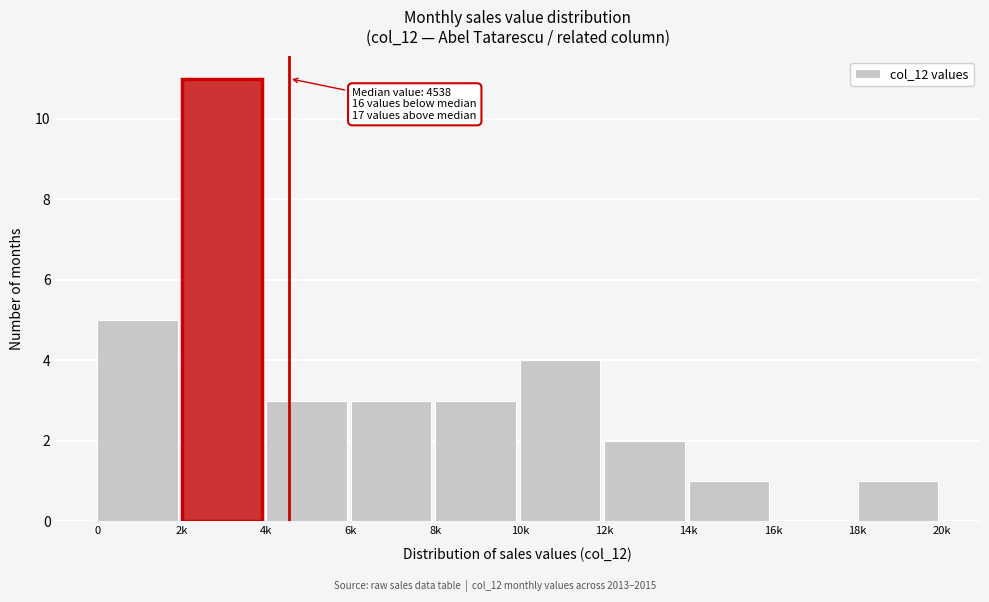

Reading right to left, what are all the values shown in this chart?

18k=1	16k=0	14k=1	12k=2	10k=4	8k=3	6k=3	4k=3	2k=11	0=5